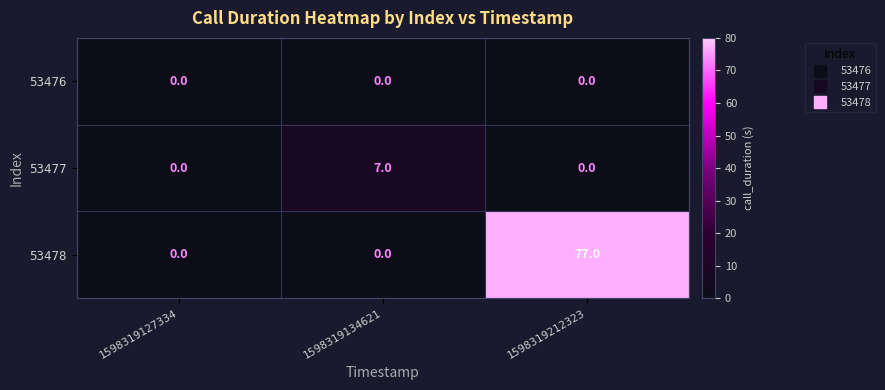

Which series has the largest range (max minus min)?

53478